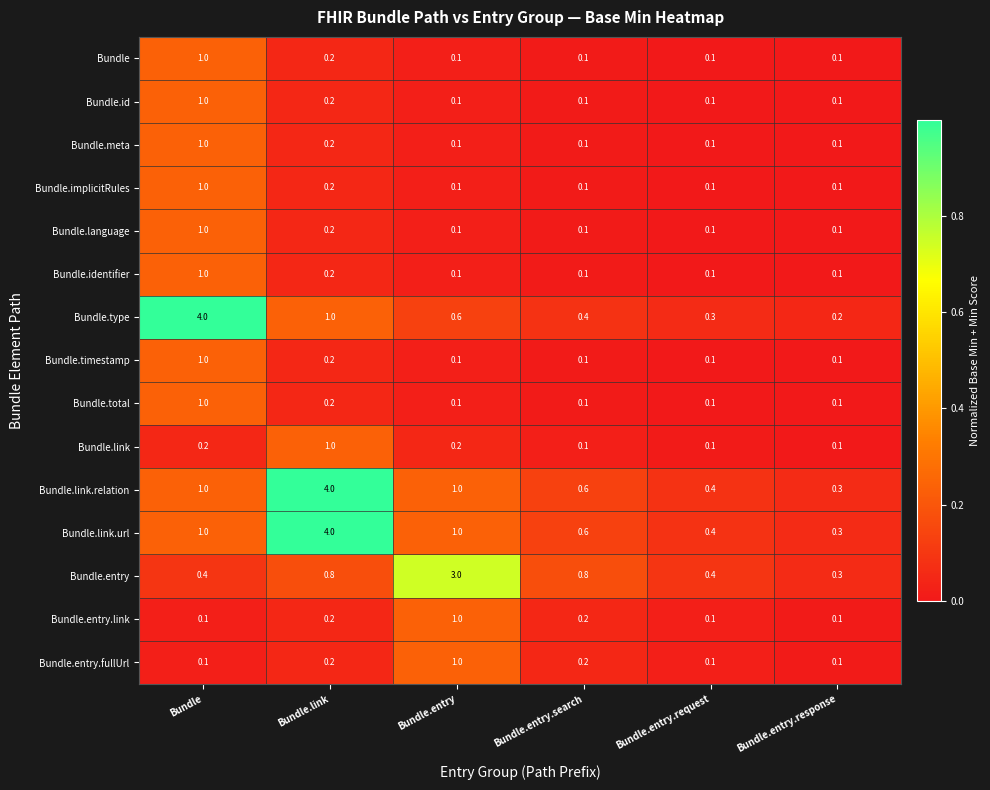

Which category has the highest value in the Bundle.entry.link series?

Bundle.entry